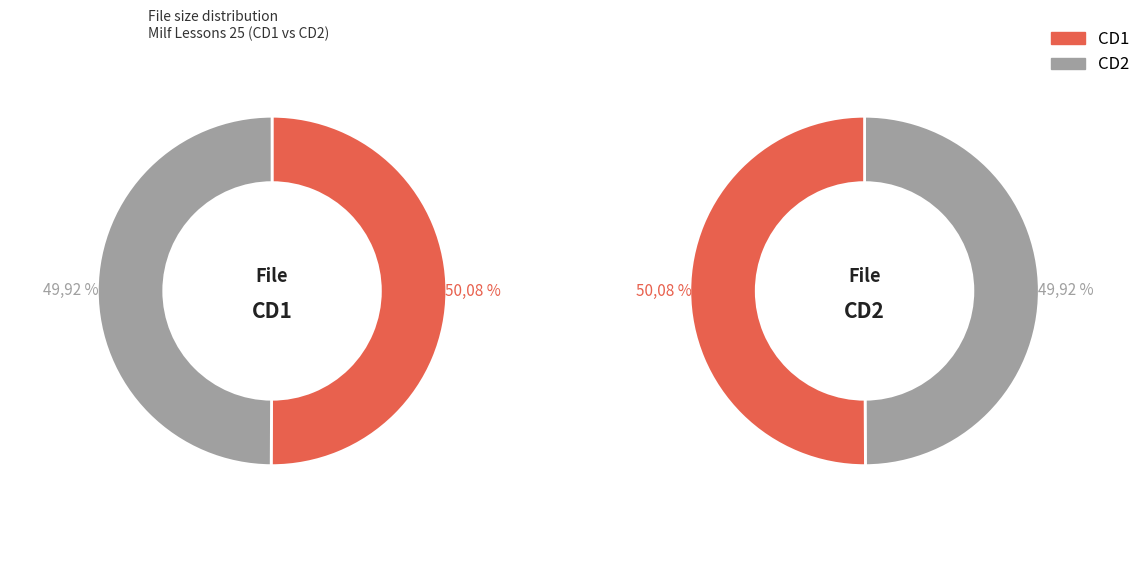

What is the total percentage of CD2 and CD1?

100.0%